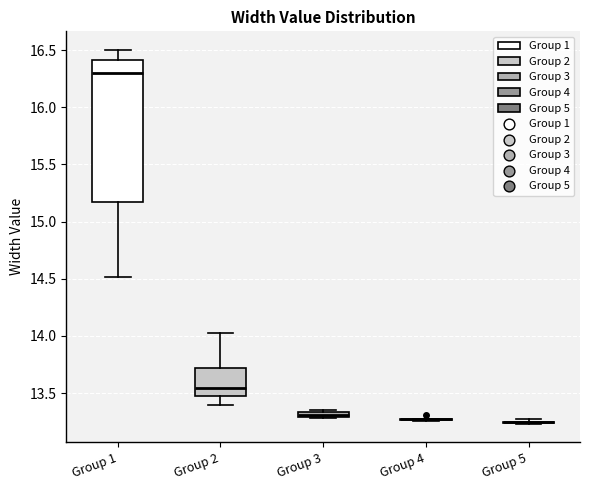

Which box is the tallest, from its lower edge to its upper edge?

Group 1